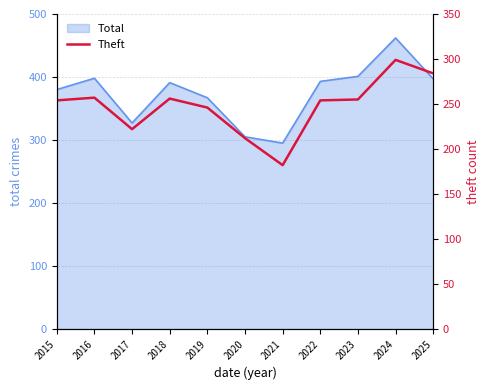

How many interior local peaks (higher than both neighbors) does the data have?

3